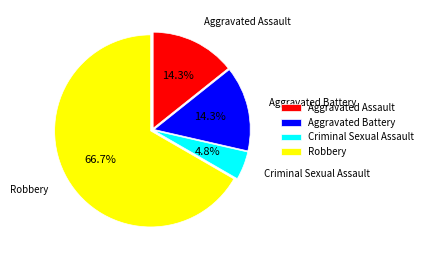

What is the largest slice in the pie chart?

Robbery